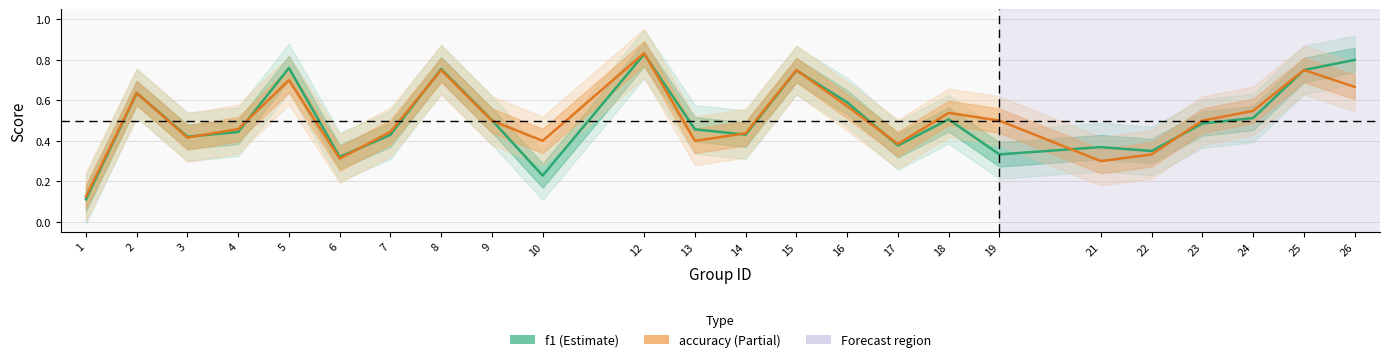

How many data points does each series have?

24